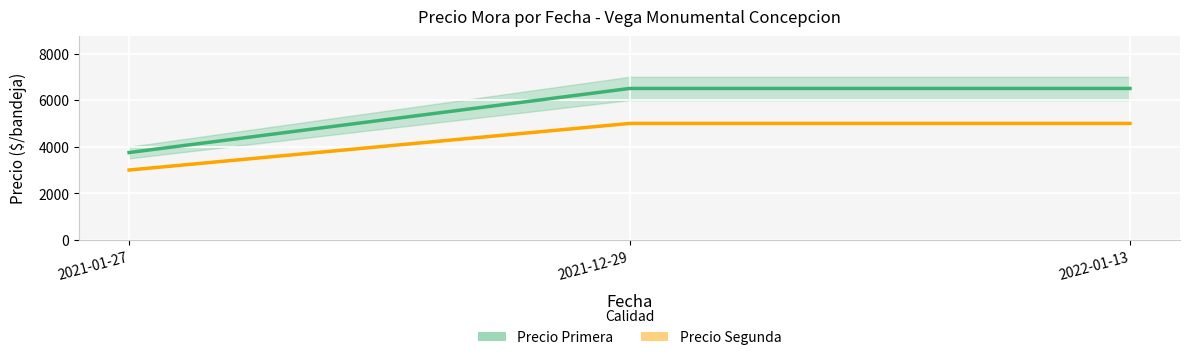

At which label is Precio Primera closest to 5125?

2021-01-27